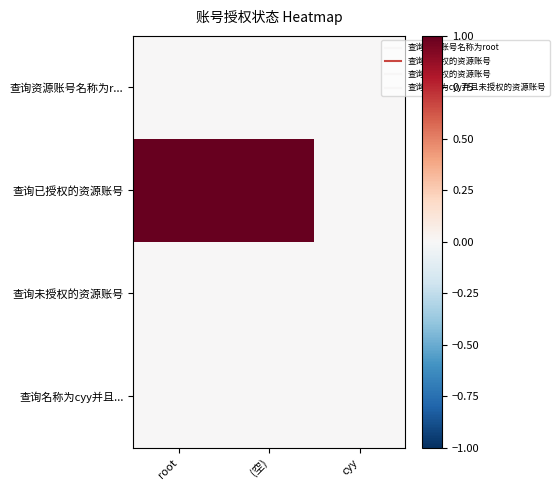

Reading right to left, transcribe all the data shown in this chart.

查询资源账号名称为r...: cyy=0	(空)=0	root=0
查询已授权的资源账号: cyy=0	(空)=1	root=1
查询未授权的资源账号: cyy=0	(空)=0	root=0
查询名称为cyy并且...: cyy=0	(空)=0	root=0